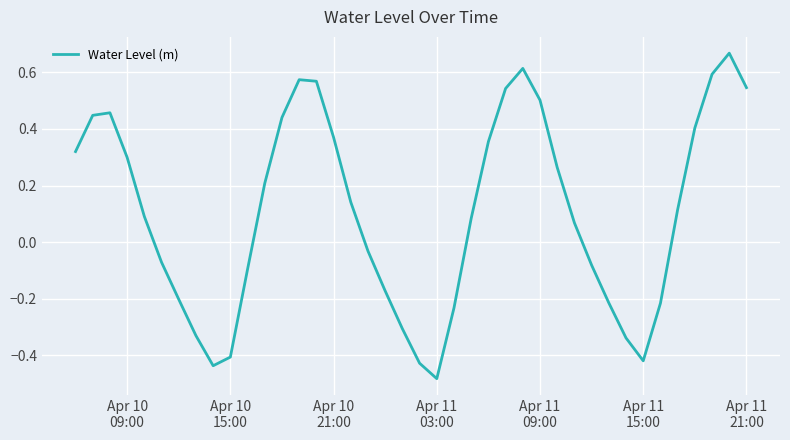

What is the difference between the maximum and minimum values?

1.2